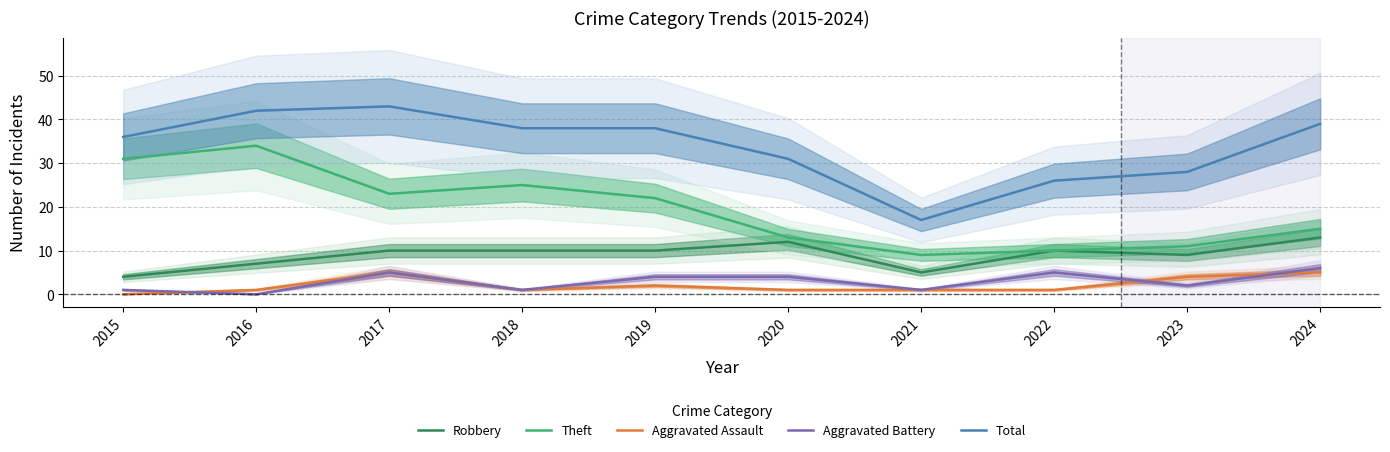

At which category does Aggravated Assault reach its first local peak?

2017